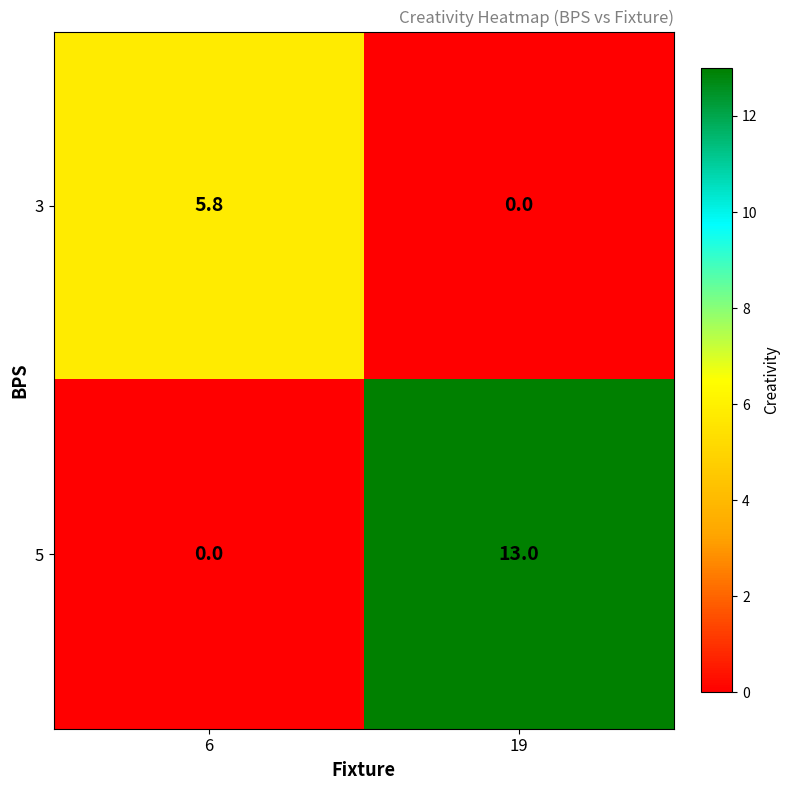

What is the difference between the 5 values at 6 and 19?

13.0